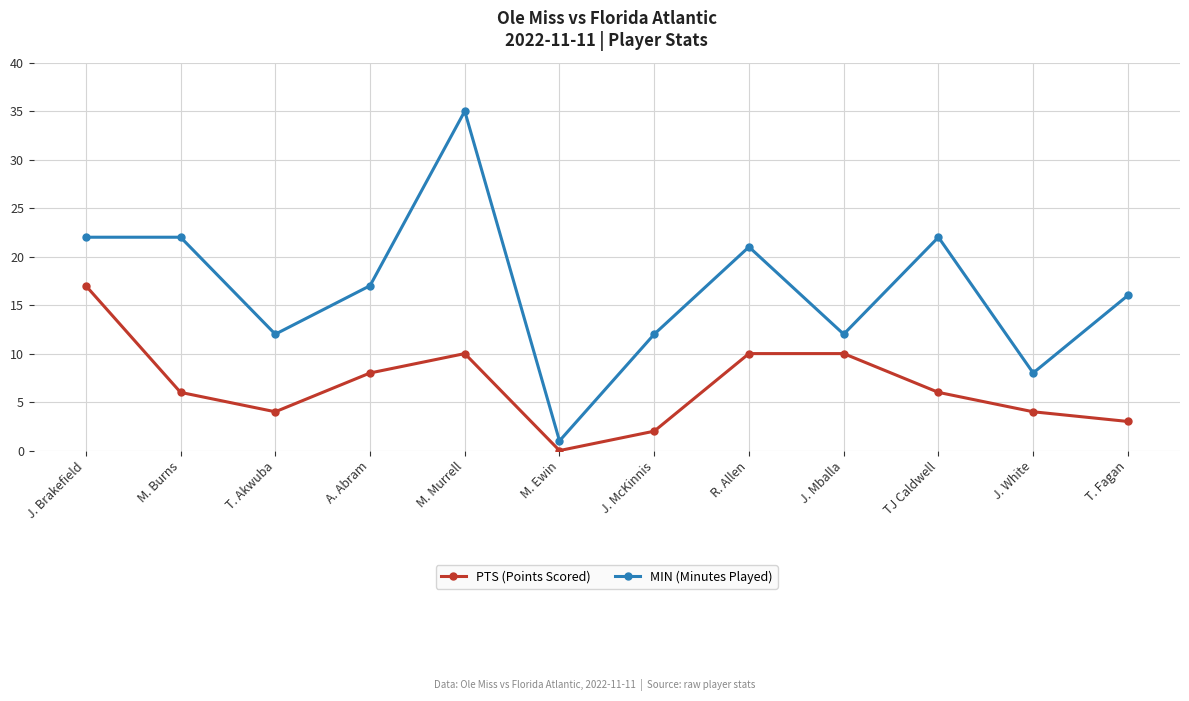

Reading right to left, extract all data points from this chart.

PTS (Points Scored): T. Fagan=3	J. White=4	TJ Caldwell=6	J. Mballa=10	R. Allen=10	J. McKinnis=2	M. Ewin=0	M. Murrell=10	A. Abram=8	T. Akwuba=4	M. Burns=6	J. Brakefield=17
MIN (Minutes Played): T. Fagan=16	J. White=8	TJ Caldwell=22	J. Mballa=12	R. Allen=21	J. McKinnis=12	M. Ewin=1	M. Murrell=35	A. Abram=17	T. Akwuba=12	M. Burns=22	J. Brakefield=22